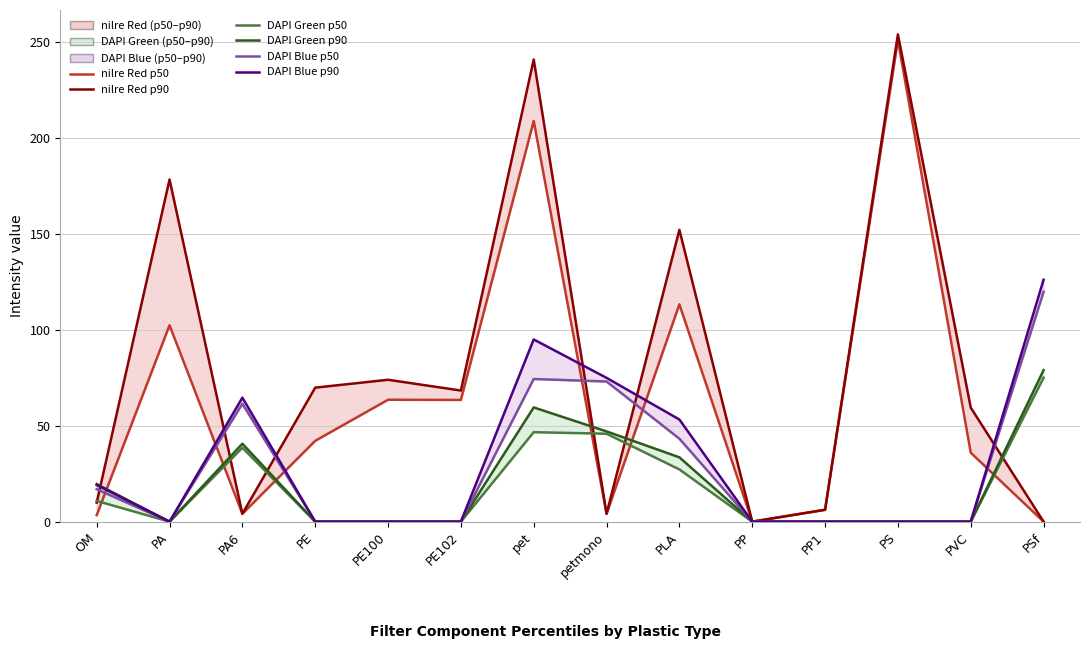

True or false: nilre Red p50 and nilre Red p90 intersect in this chart.

False